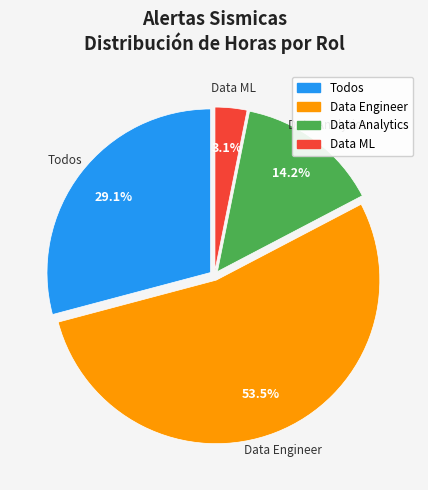

How much of the chart is everything except Data Analytics?

85.8%